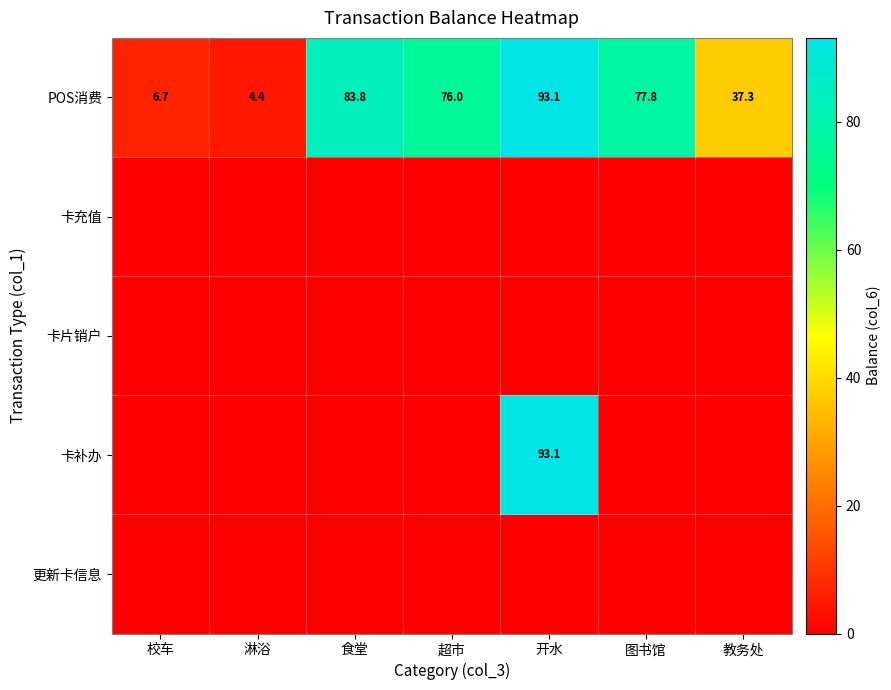

At which category does the chart reach its peak across all series?

开水